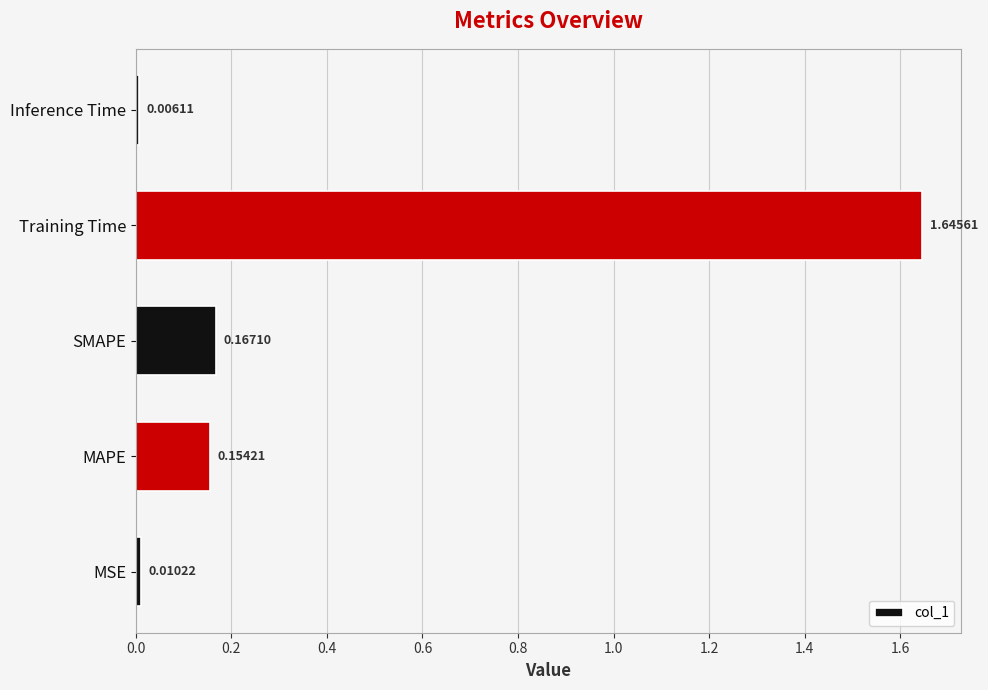

At which label is the value closest to 0?

Inference Time